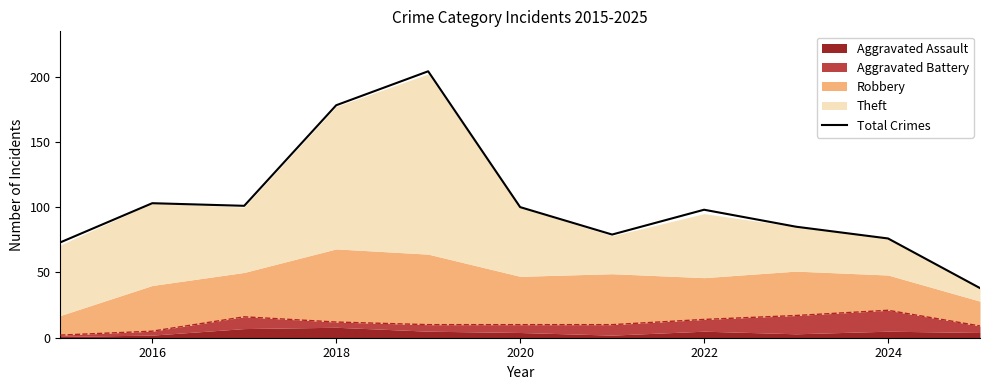

The Total Crimes series shows 76 at 2024. True or false?

True